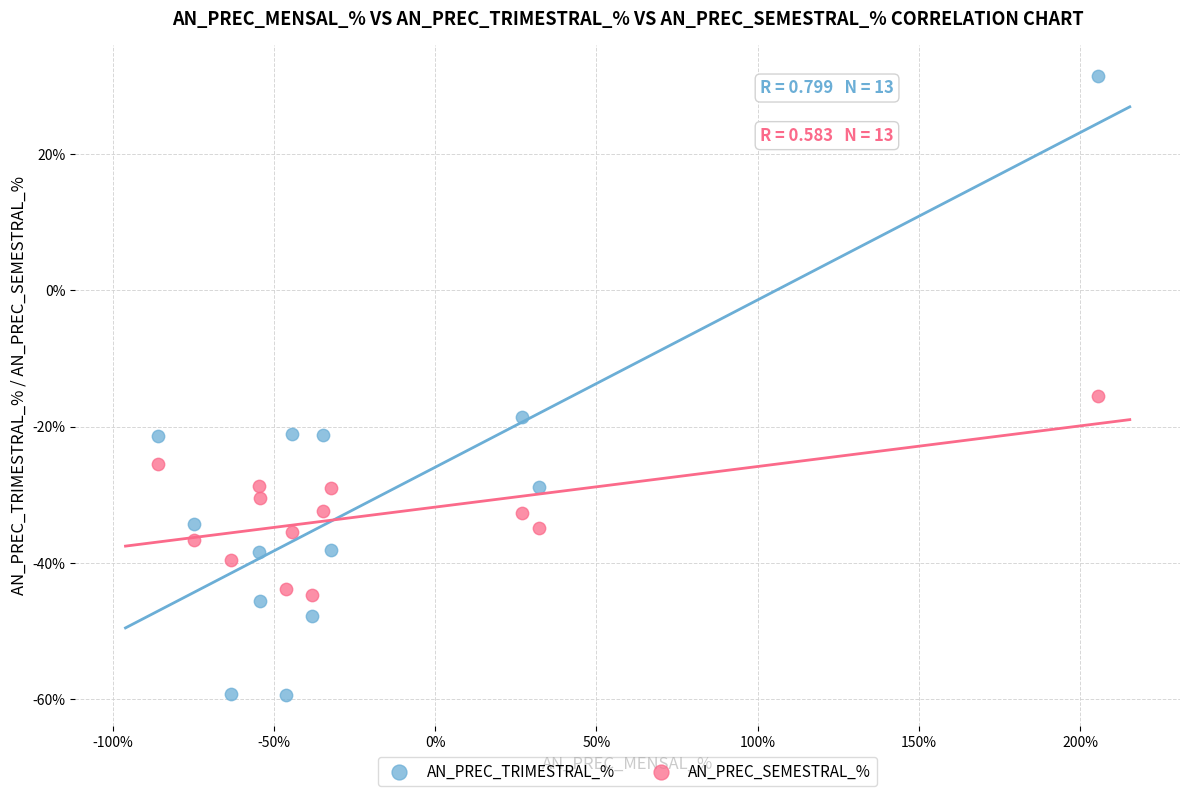

Which series has the largest Y range (max minus min)?

AN_PREC_TRIMESTRAL_%